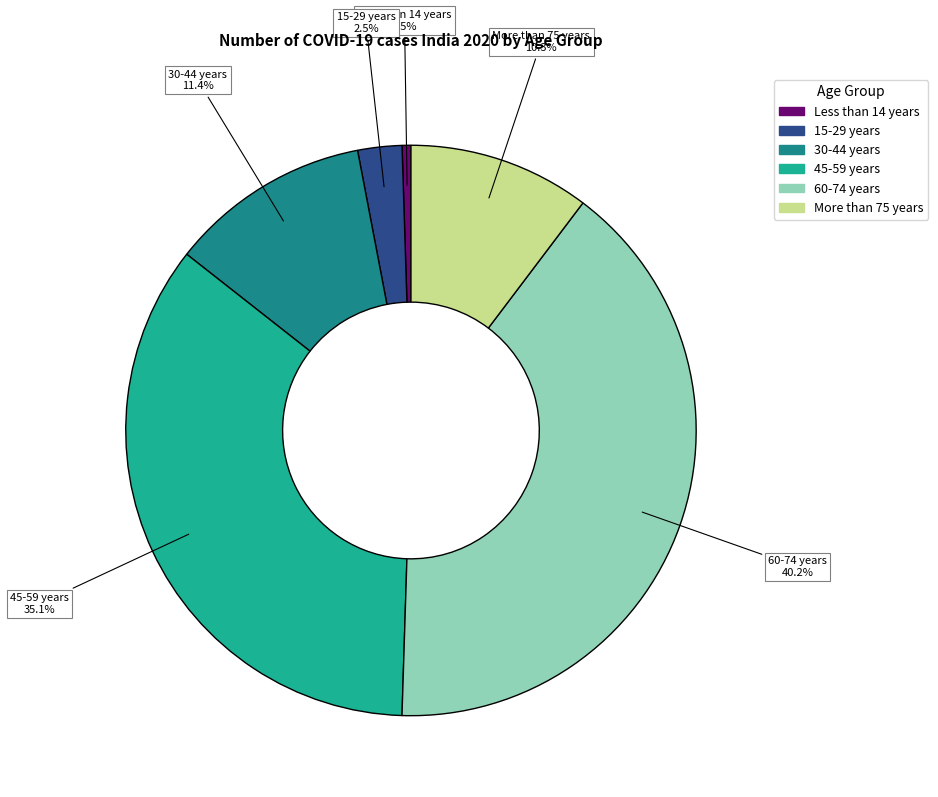

Which category has the smallest portion of the pie?

Less than 14 years